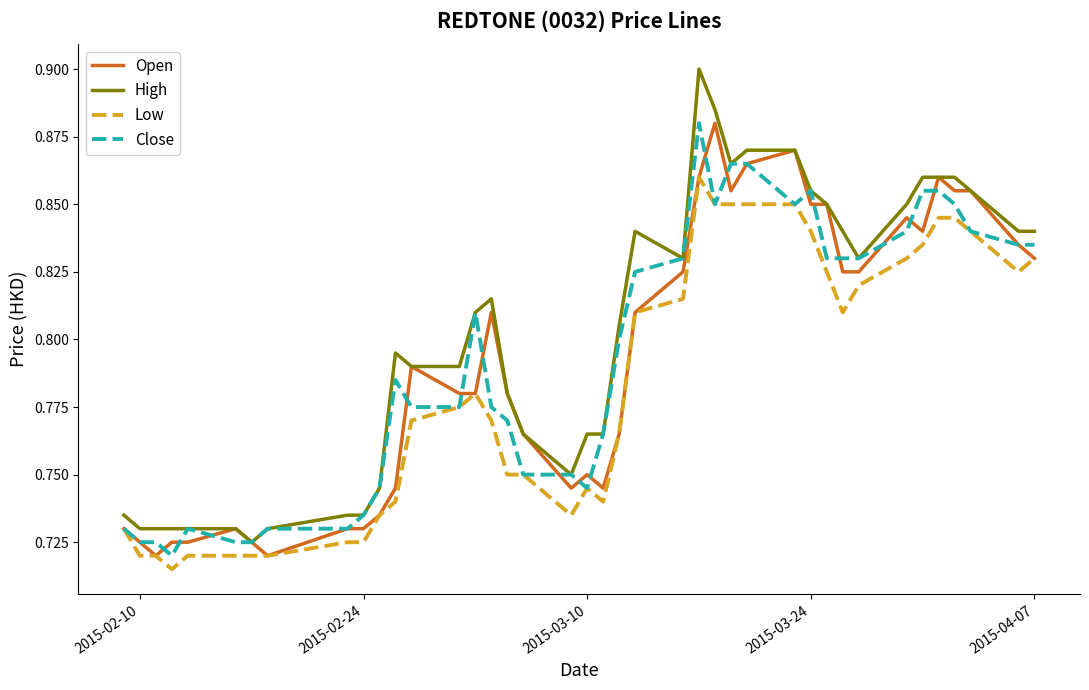

How many lines are shown in the chart?

4